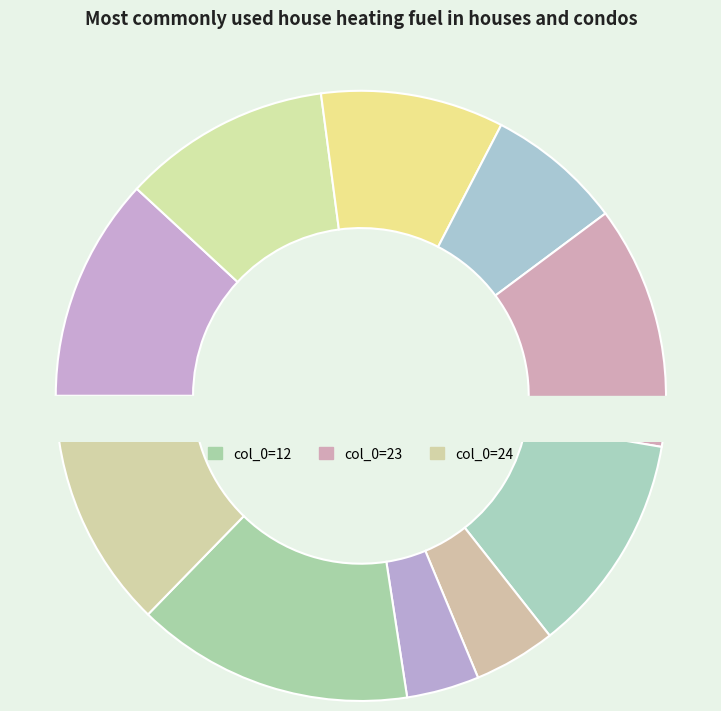

True or false: 57 accounts for 18% of the total.

False